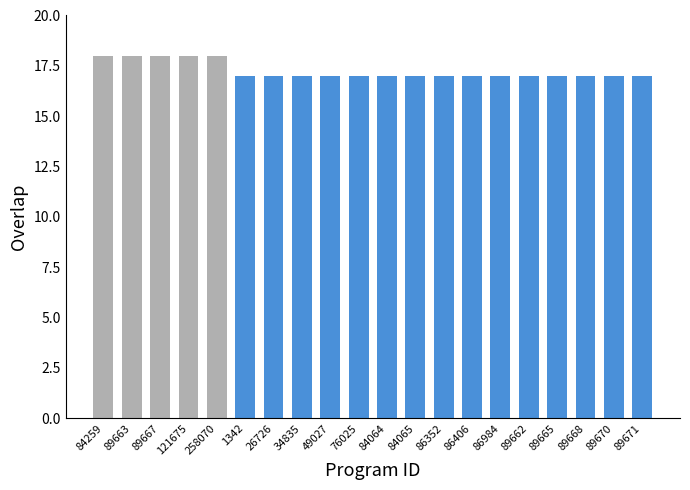

How many data points does each series have?

20